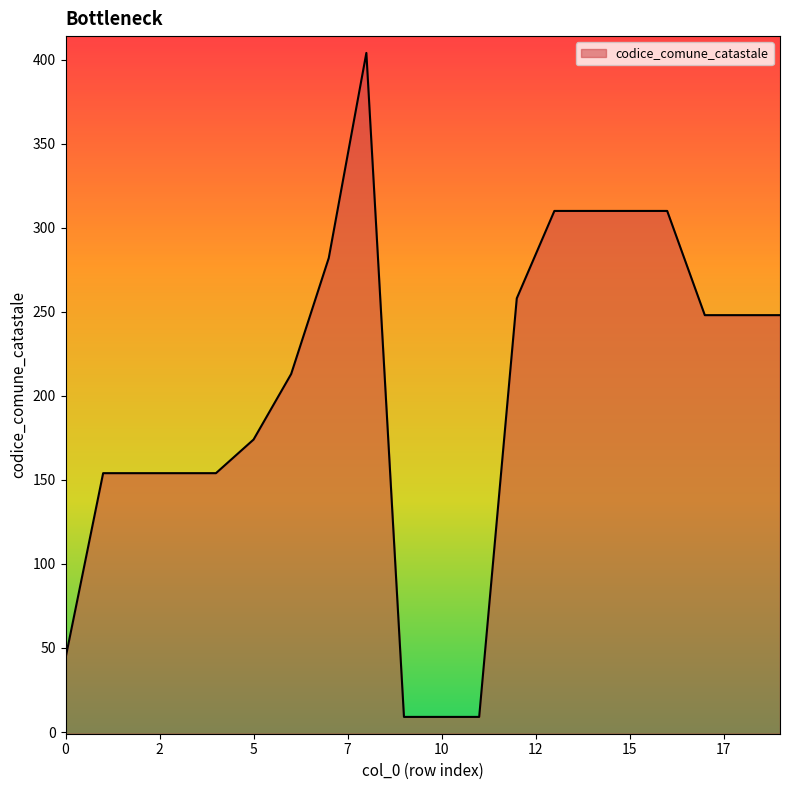

What is the average value?

200